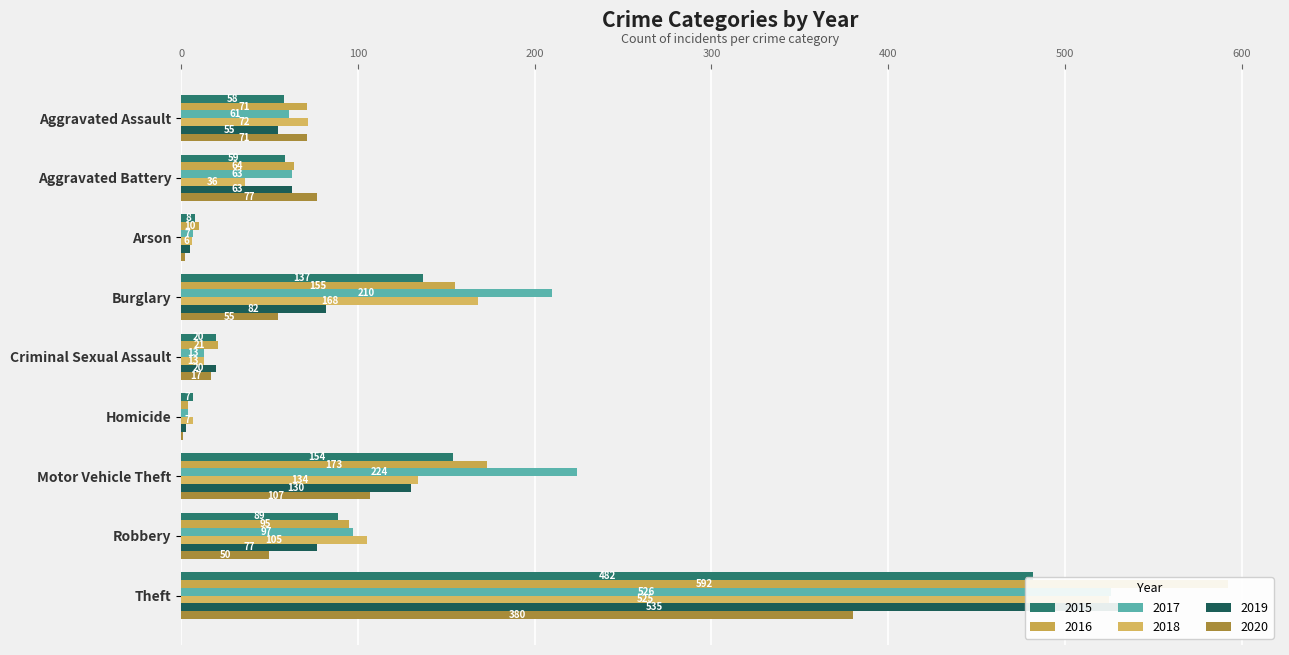

Which category has the lowest value across all series?

Homicide